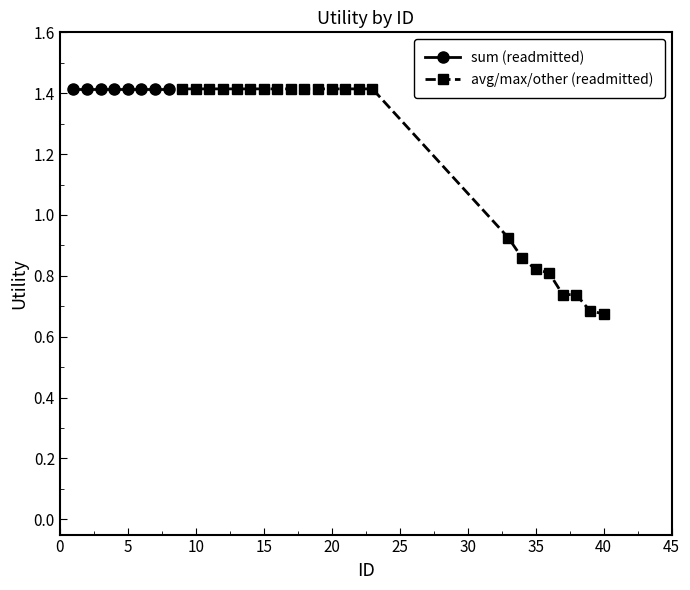

The value of avg/max/other (readmitted) at 10 is 2.5. True or false?

False